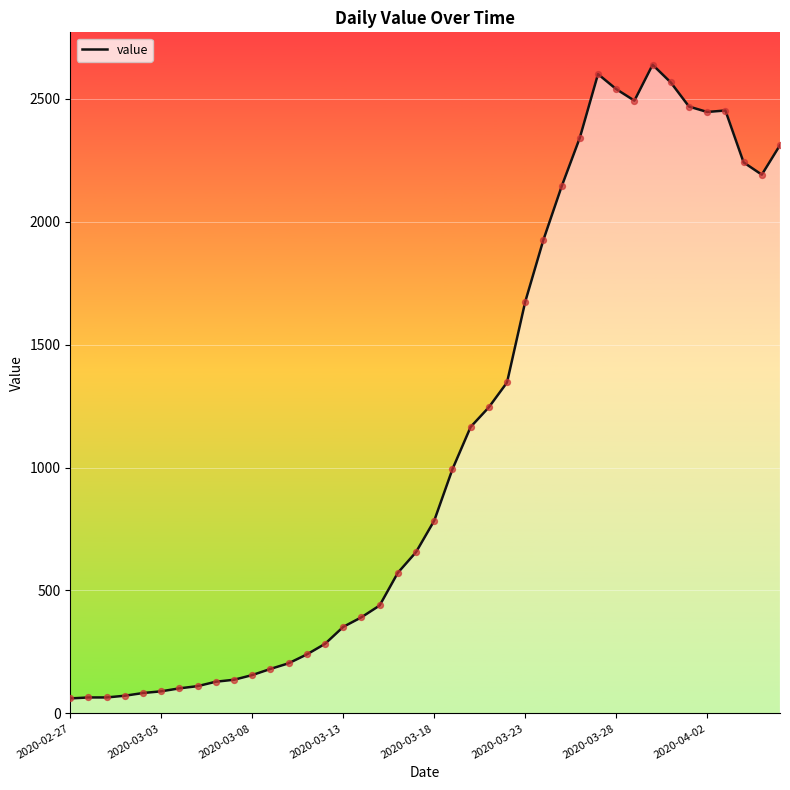

What is the change in value from 2020-03-23 to 11?

+91